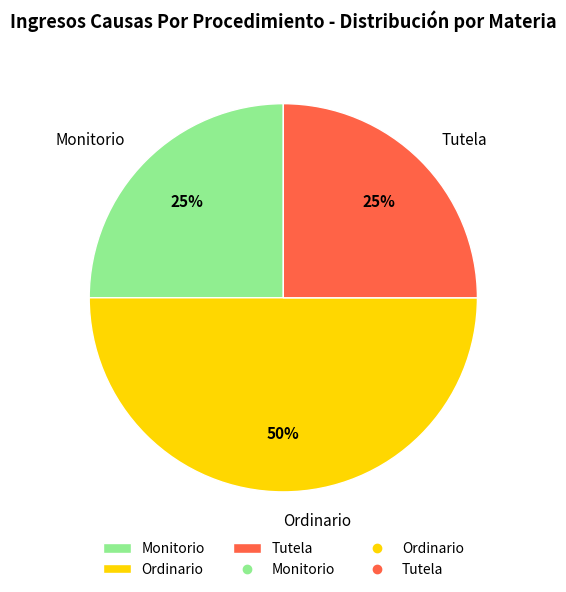

Does Tutela represent more than half of the total?

No